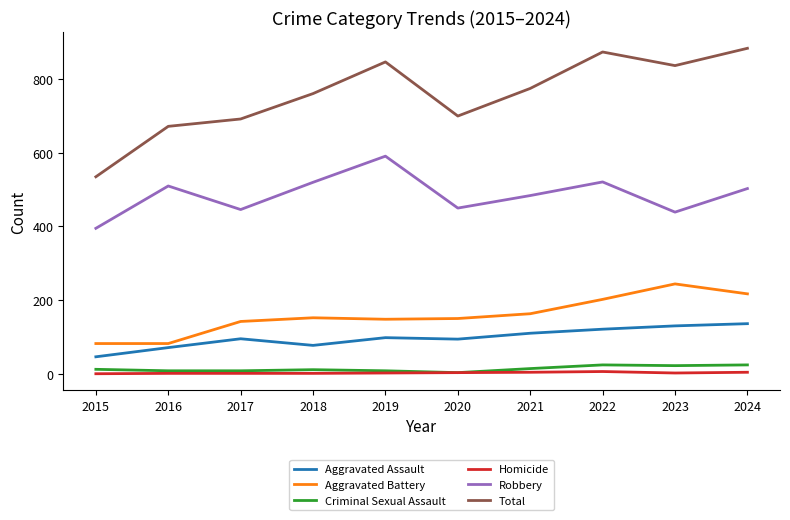

True or false: Aggravated Battery and Homicide intersect in this chart.

False